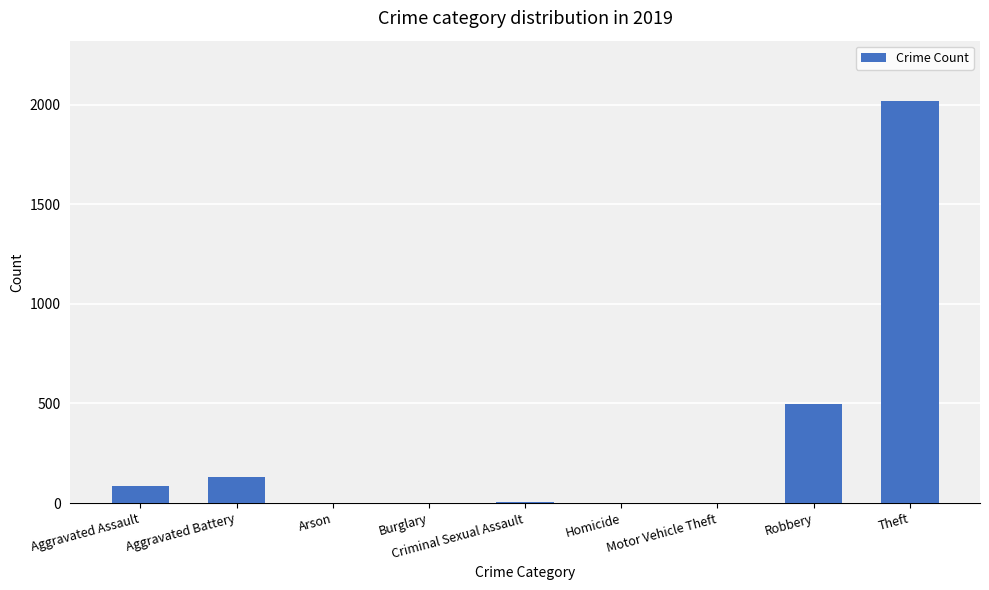

Which label corresponds to the largest value in the chart?

Theft